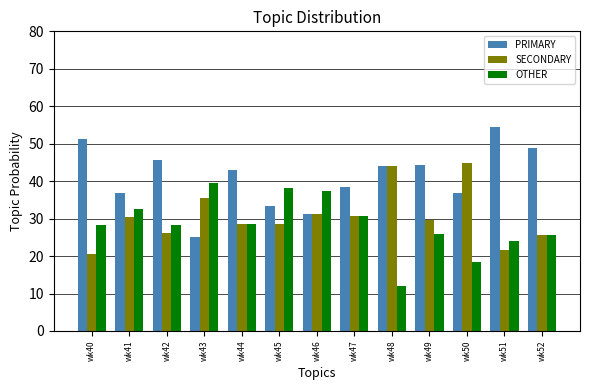

Rank the series by their average value, from highest to lowest.

PRIMARY, SECONDARY, OTHER